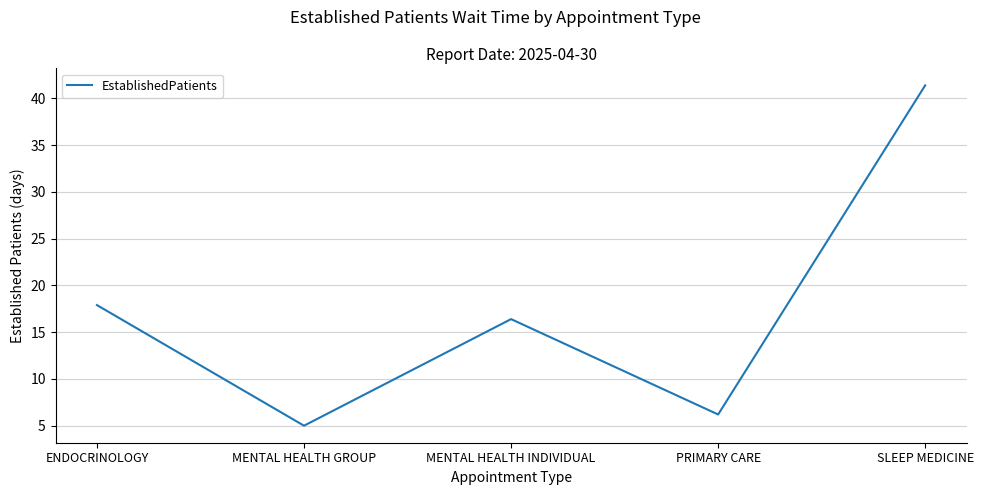

Read the value at MENTAL HEALTH GROUP.

5.0